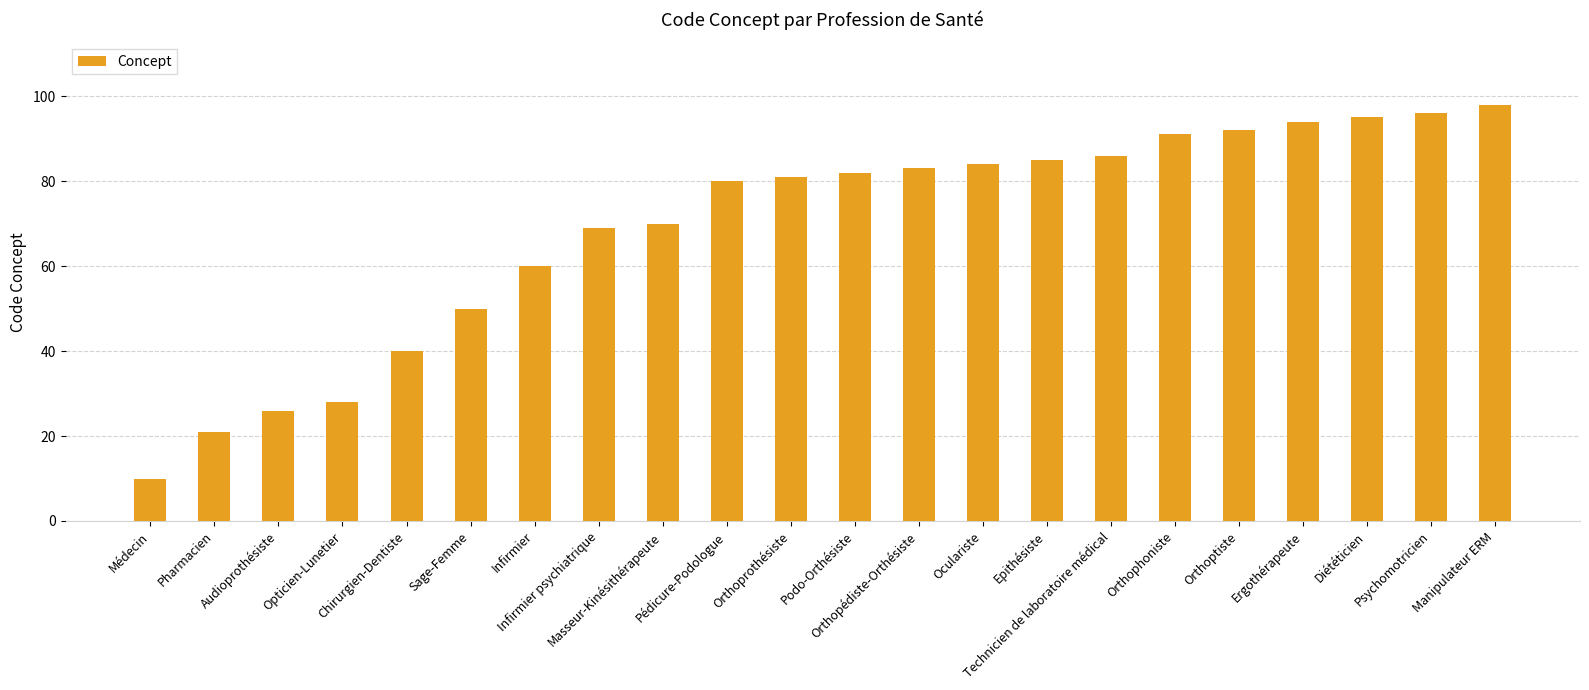

List the labels in order of value, smallest first.

Médecin, Pharmacien, Audioprothésiste, Opticien-Lunetier, Chirurgien-Dentiste, Sage-Femme, Infirmier, Infirmier psychiatrique, Masseur-Kinésithérapeute, Pédicure-Podologue, Orthoprothésiste, Podo-Orthésiste, Orthopédiste-Orthésiste, Oculariste, Epithésiste, Technicien de laboratoire médical, Orthophoniste, Orthoptiste, Ergothérapeute, Diététicien, Psychomotricien, Manipulateur ERM